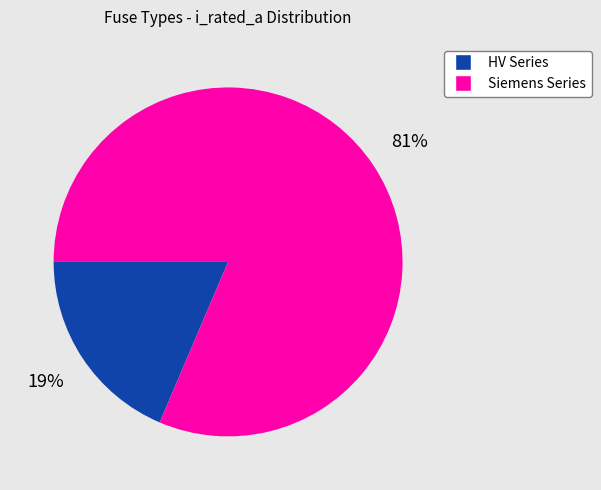

How many slices are in this pie chart?

2